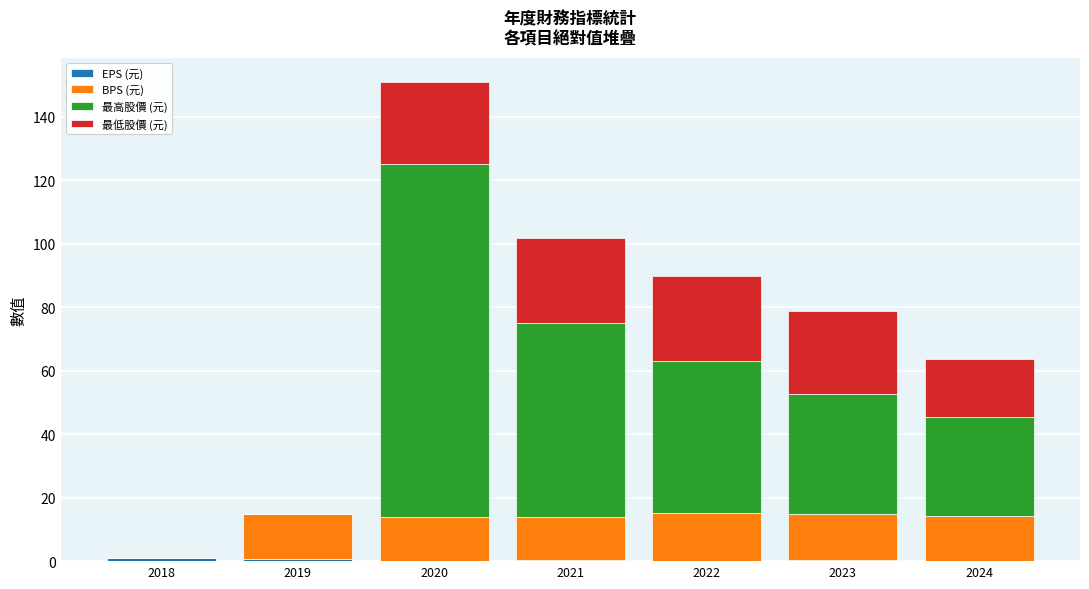

At which category is the sum across all series the highest?

2020